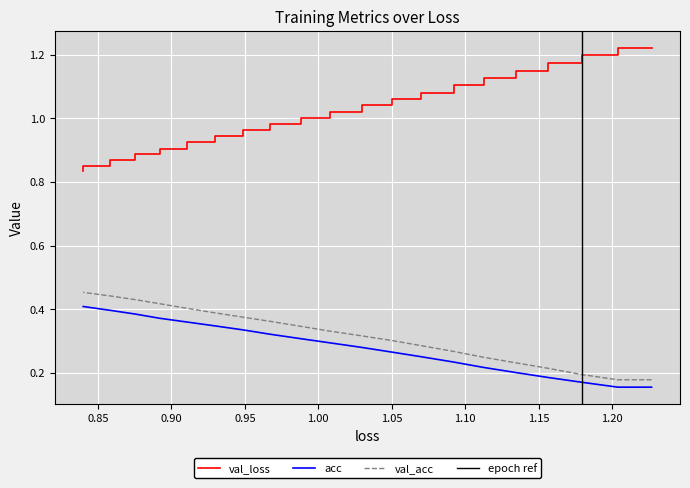

Is the value of acc at 10 greater than the value of val_loss at 0.80?

Yes